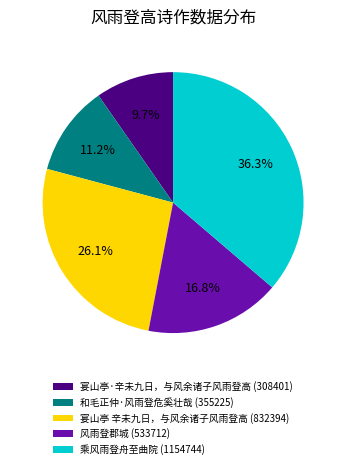

Is the sum of 和毛正仲·风雨登危奚壮哉 (355225) and 宴山亭·辛未九日，与风余诸子风雨登高 (308401) greater than half?

No